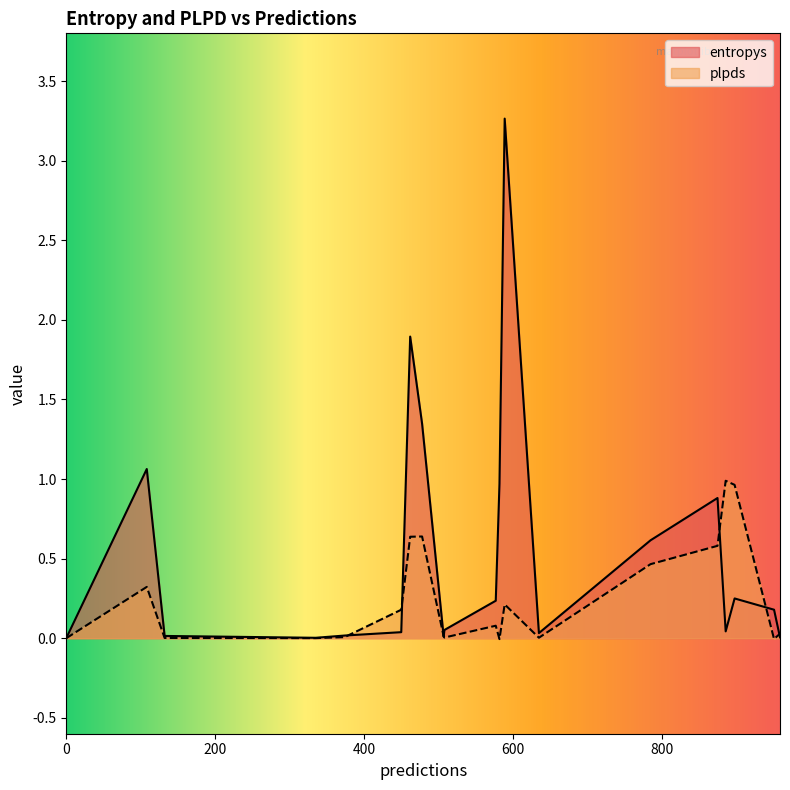

Which series changed the most between 507 and 898?

plpds